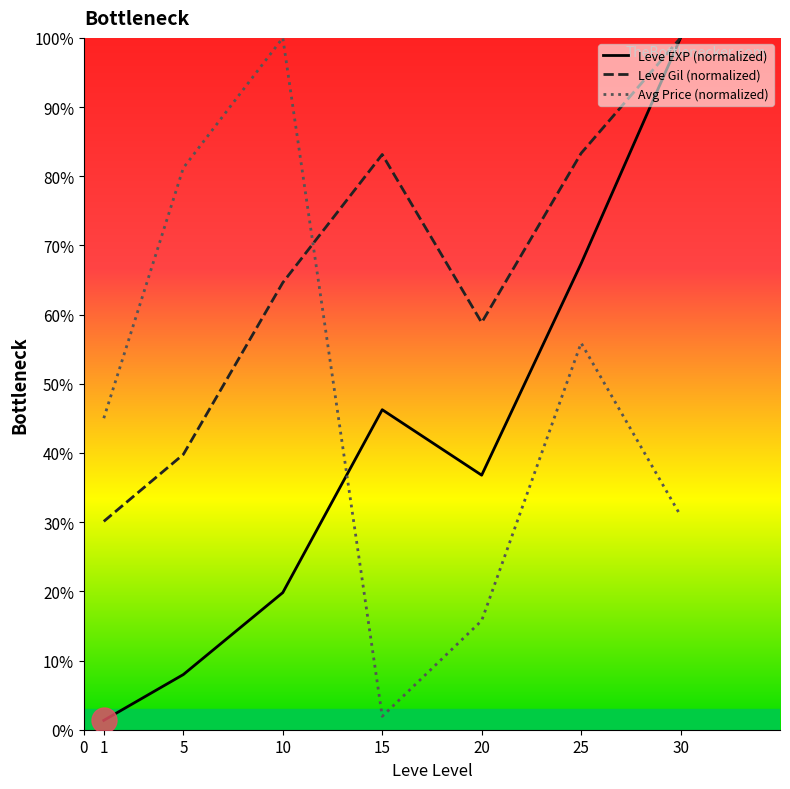

What is the value of the Leve Gil (normalized) point at the 7th from the left?

100.0